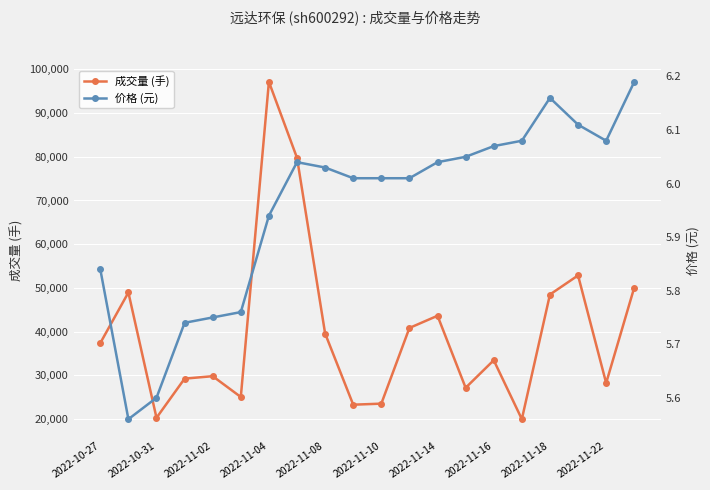

True or false: 成交量 (手) has more than 0 points higher than both neighbors.

True